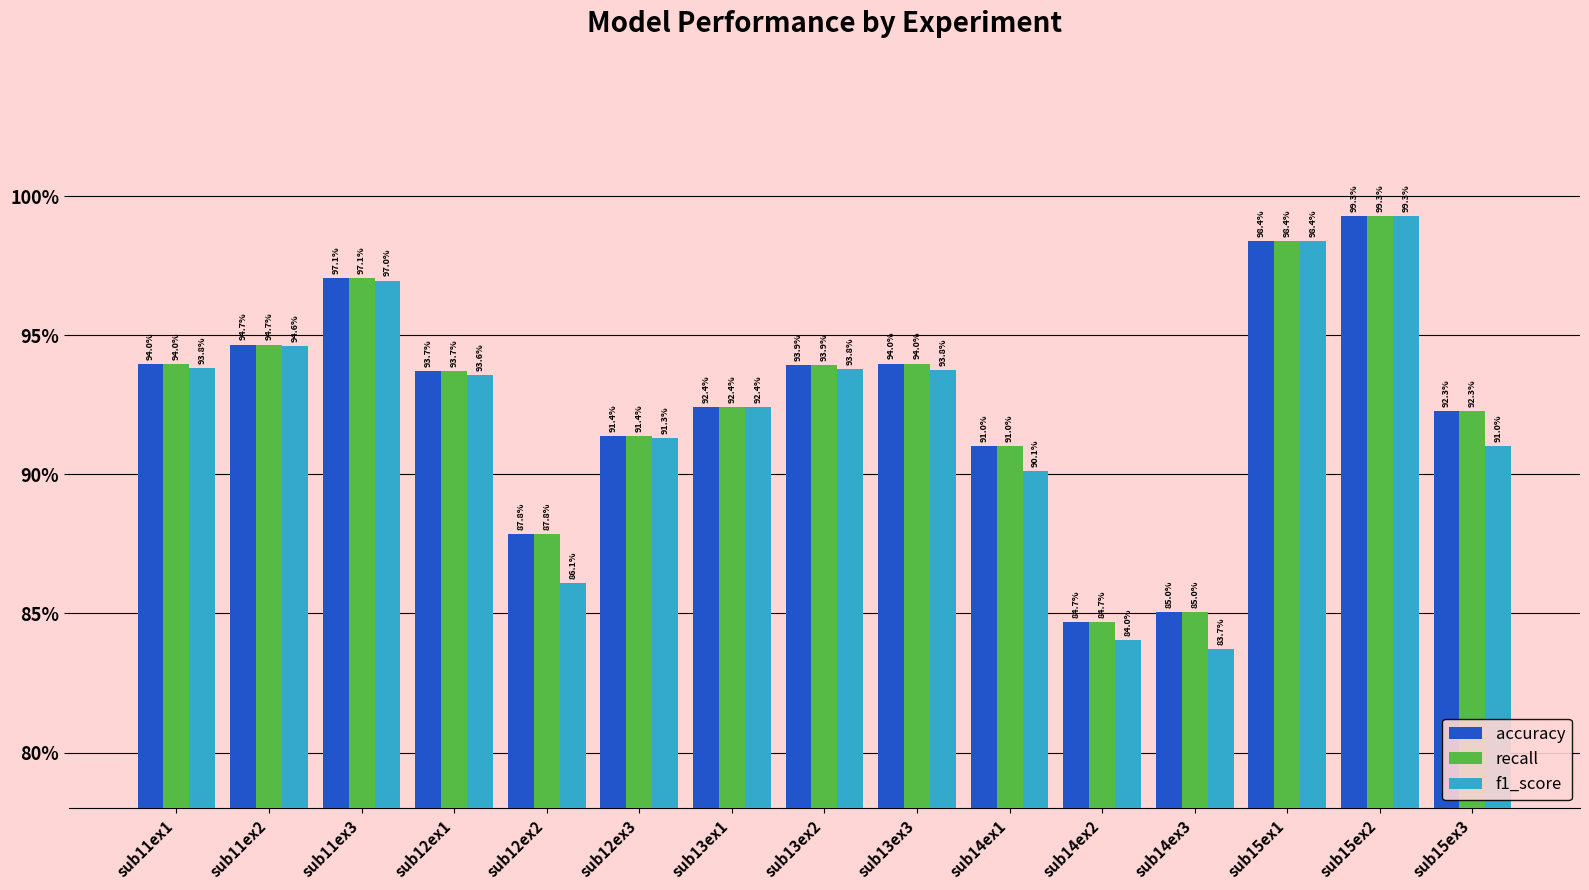

The value of accuracy at sub11ex1 is 24.2. True or false?

False